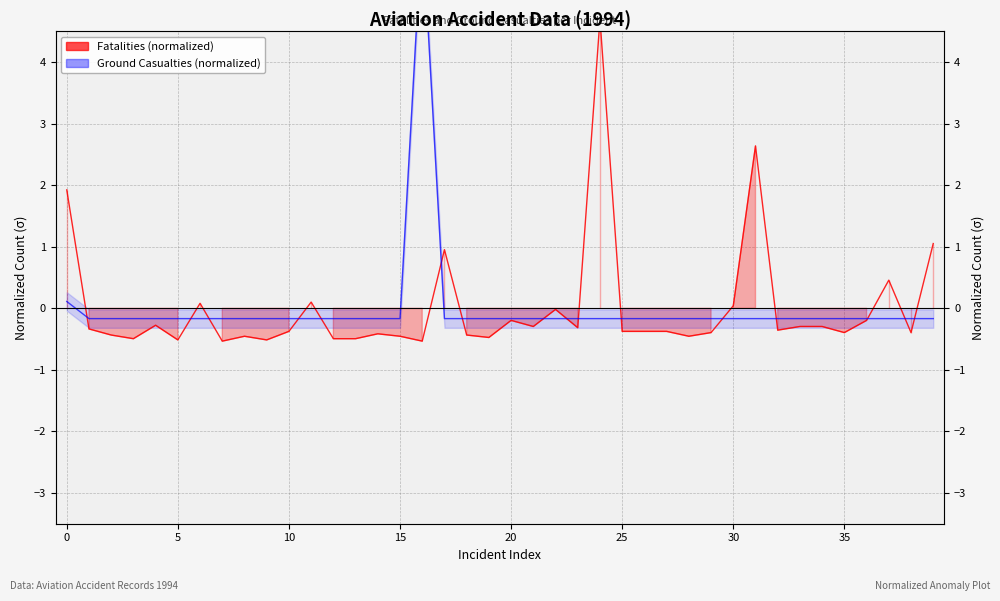

Reading right to left, list all the values displayed in this chart.

Fatalities (normalized): 1.1	-0.4	0.5	-0.2	-0.4	-0.3	-0.3	-0.4	2.6	0.0	-0.4	-0.5	-0.4	-0.4	-0.4	4.7	-0.3	-0.0	-0.3	-0.2	-0.5	-0.4	1.0	-0.5	-0.5	-0.4	-0.5	-0.5	0.1	-0.4	-0.5	-0.5	-0.5	0.1	-0.5	-0.3	-0.5	-0.4	-0.3	1.9
Ground Casualties (normalized): -0.2	-0.2	-0.2	-0.2	-0.2	-0.2	-0.2	-0.2	-0.2	-0.2	-0.2	-0.2	-0.2	-0.2	-0.2	-0.2	-0.2	-0.2	-0.2	-0.2	-0.2	-0.2	-0.2	6.2	-0.2	-0.2	-0.2	-0.2	-0.2	-0.2	-0.2	-0.2	-0.2	-0.2	-0.2	-0.2	-0.2	-0.2	-0.2	0.1